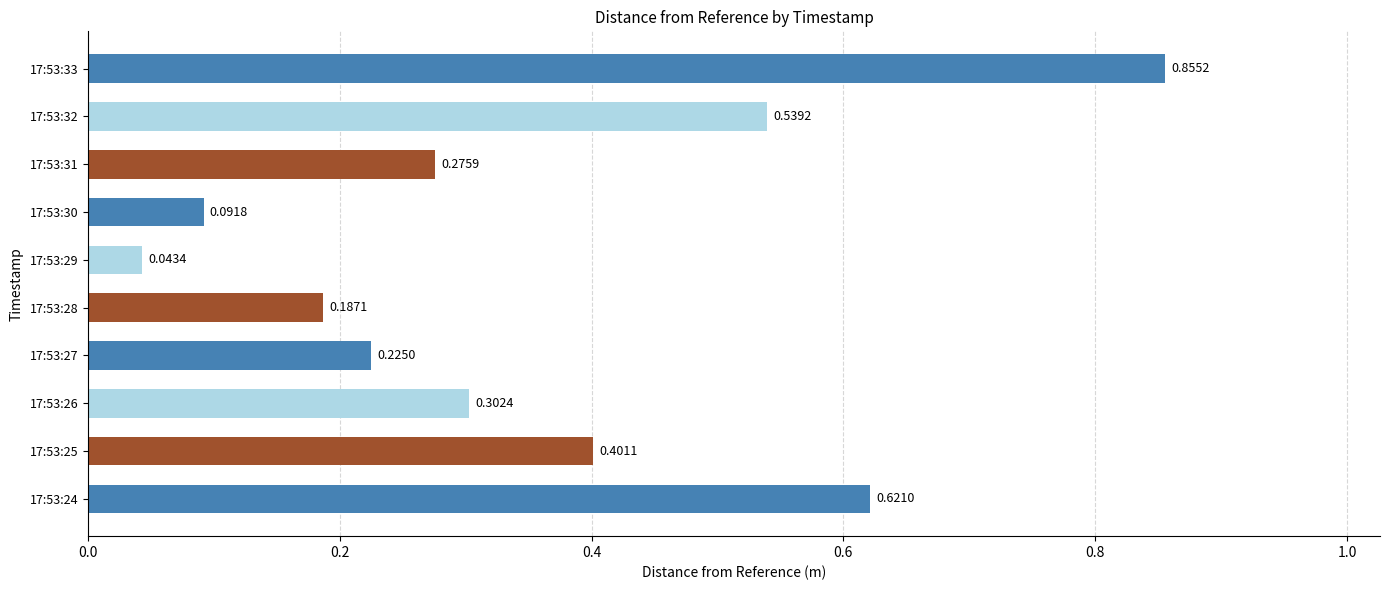

What is the difference between the maximum and minimum values?

0.8